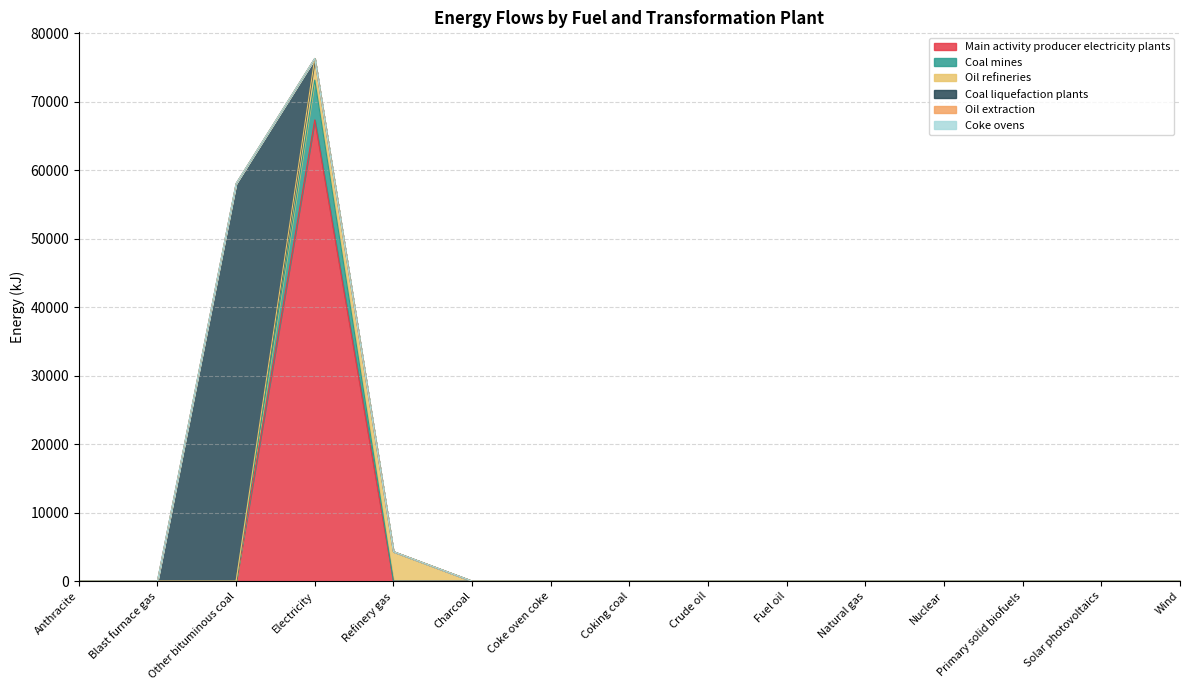

Rank the series at Electricity from highest to lowest value.

Main activity producer electricity plants, Coal mines, Oil refineries, Coal liquefaction plants, Oil extraction, Coke ovens